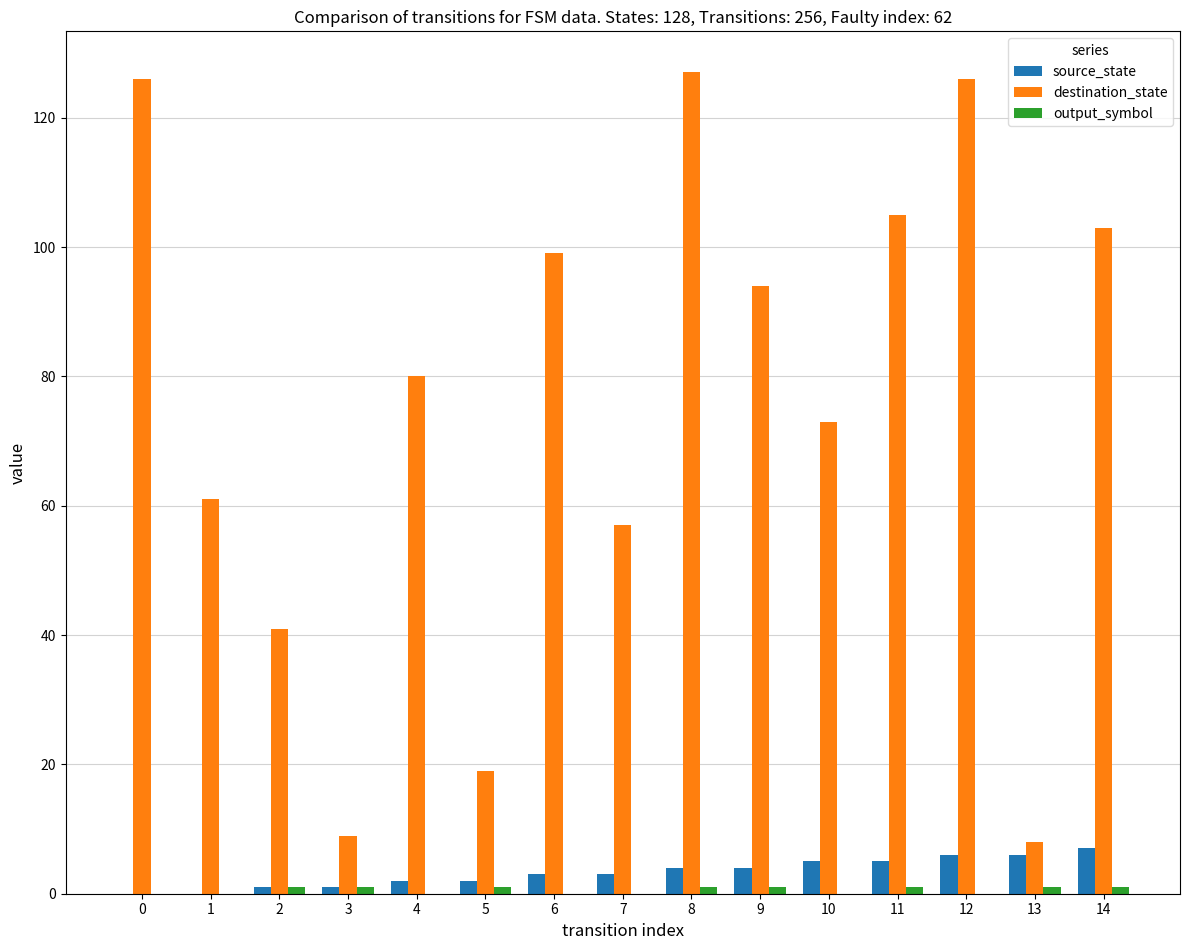

What is the total value across all series at 13?

15